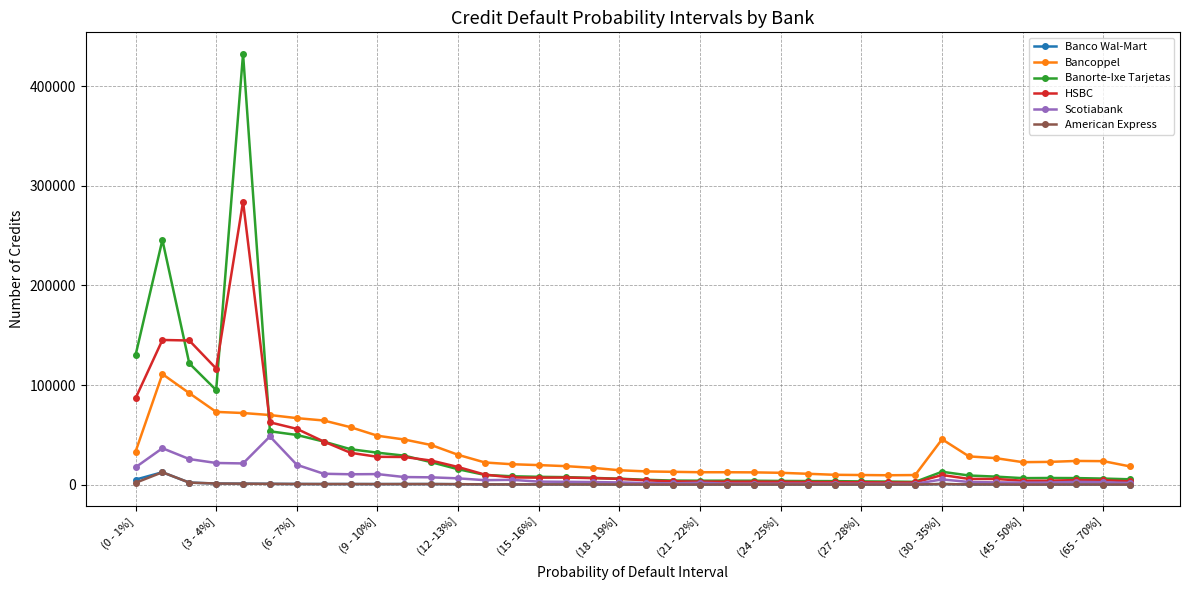

Which series has the widest spread of values?

Banorte-Ixe Tarjetas